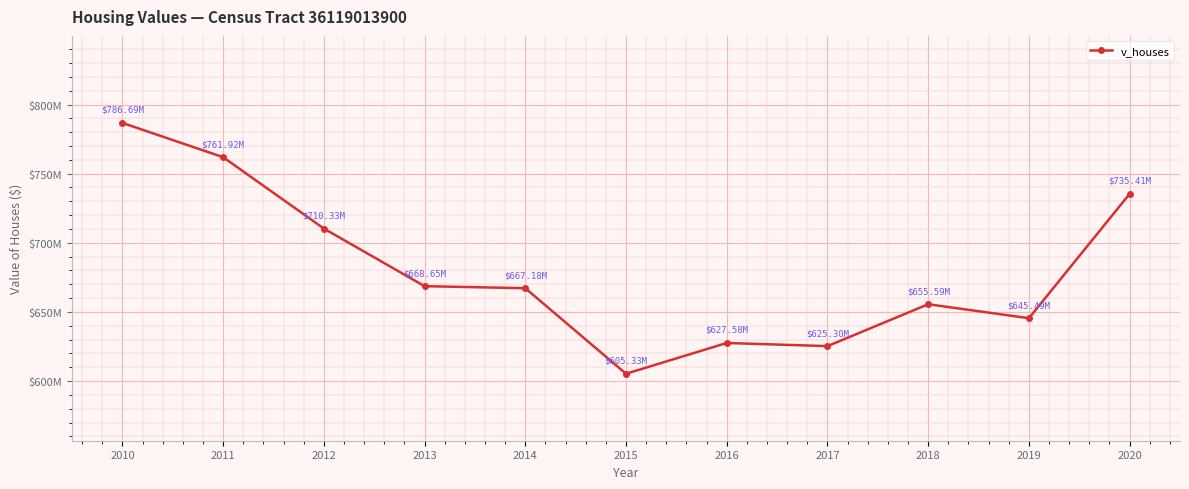

Is this an area chart (filled region under the line)?

No